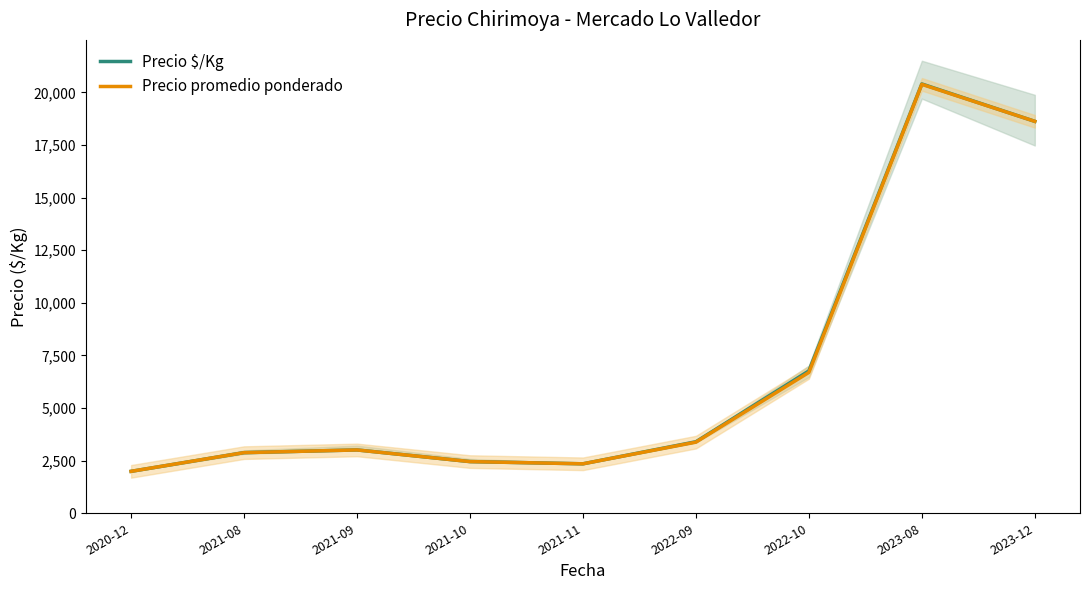

How many lines are shown in the chart?

2